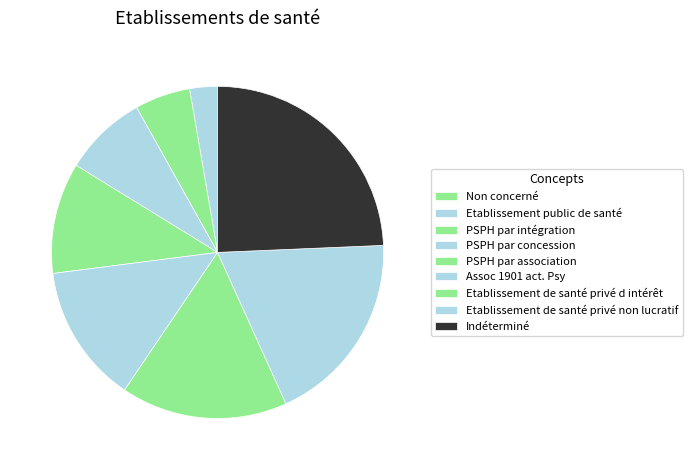

Rank the categories by value from lowest to highest.

Non concerné, Etablissement public de santé, PSPH par intégration, PSPH par concession, PSPH par association, Assoc 1901 act. Psy, Etablissement de santé privé d intérêt, Etablissement de santé privé non lucratif, Indéterminé